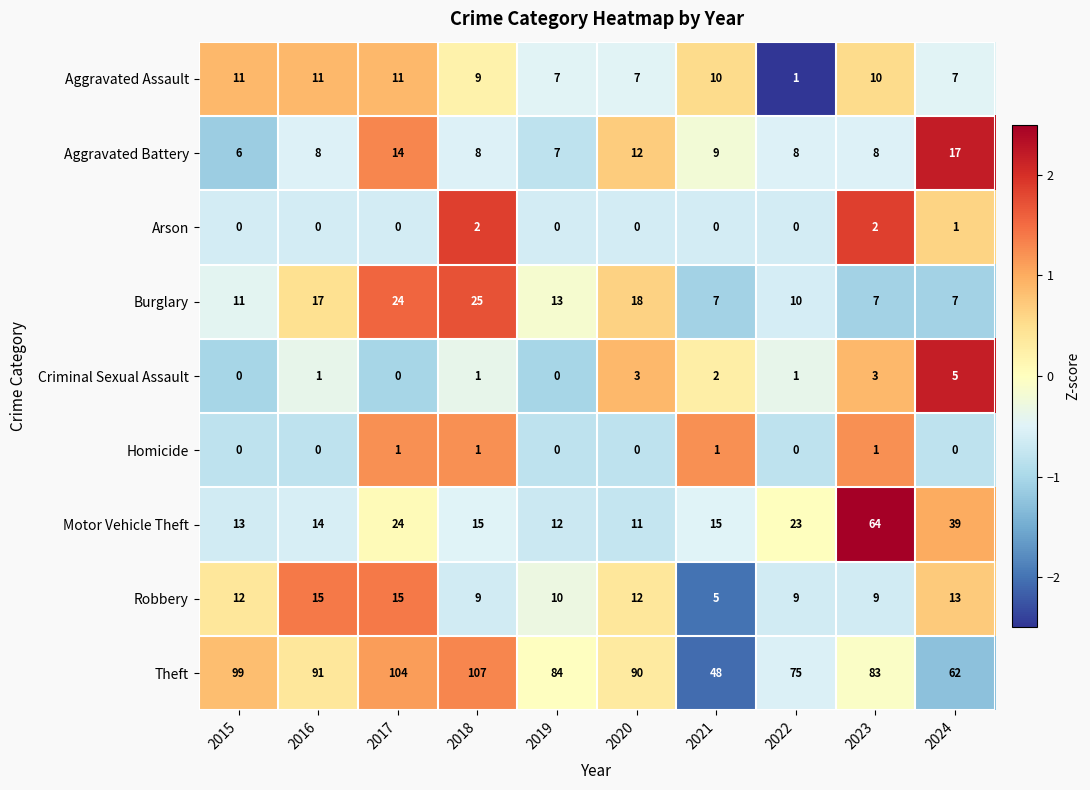

At which label is Aggravated Battery closest to 11?

2020